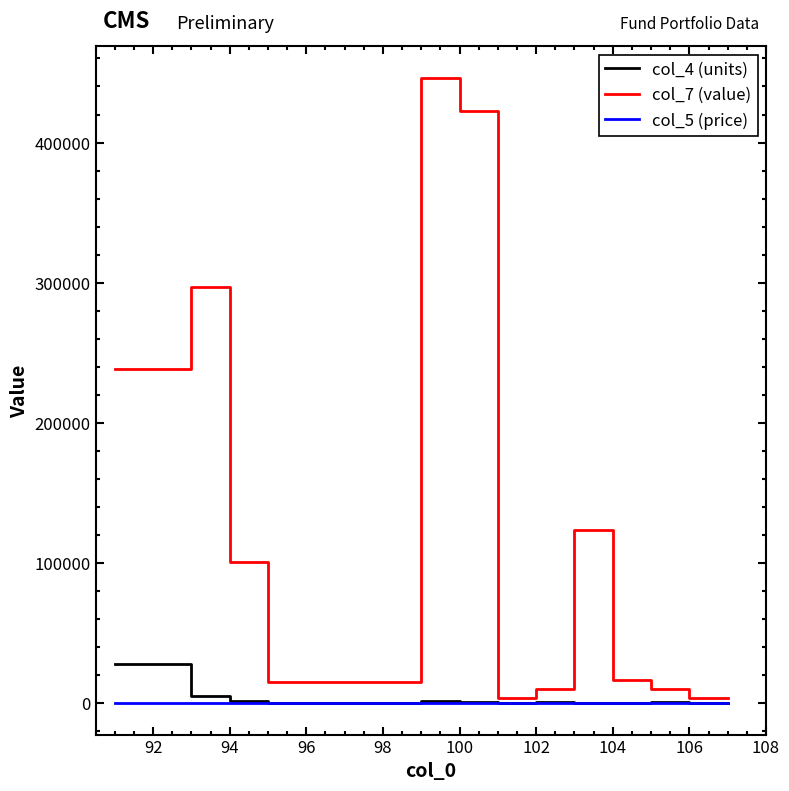

Rank the series by their maximum value, from highest to lowest.

col_7 (value), col_4 (units), col_5 (price)